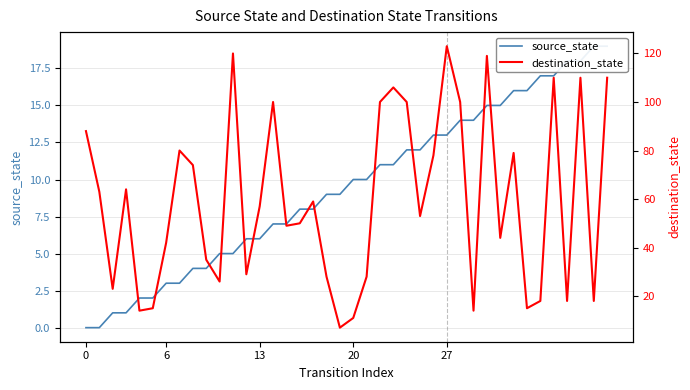

What is the sum of all destination_state values?

2377